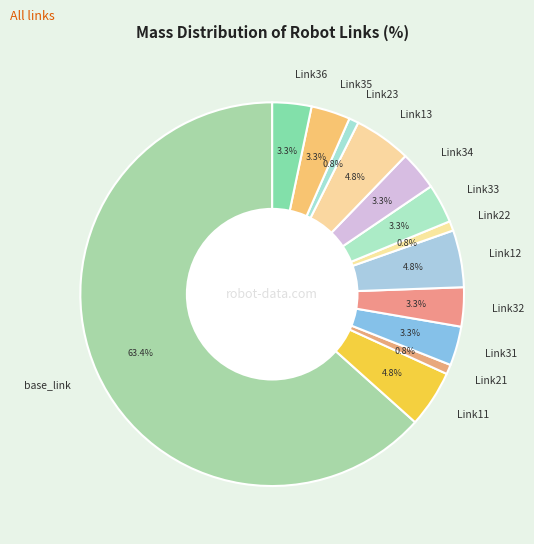

To the nearest percent, what is the combined percentage of Link34 and Link11?

8%